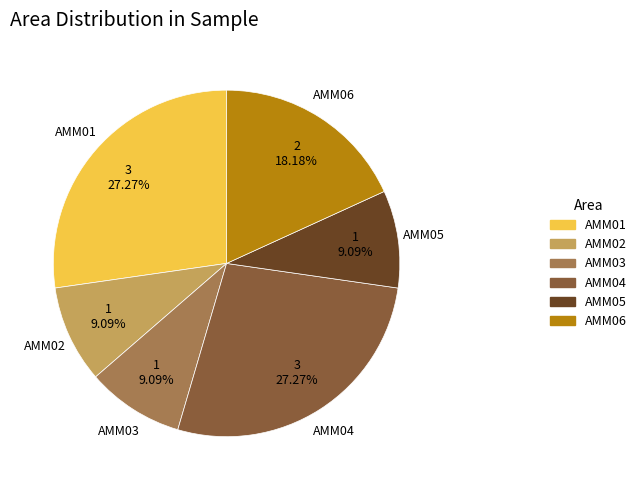

Combined, what portion of the pie is AMM01 and AMM06?

45.5%